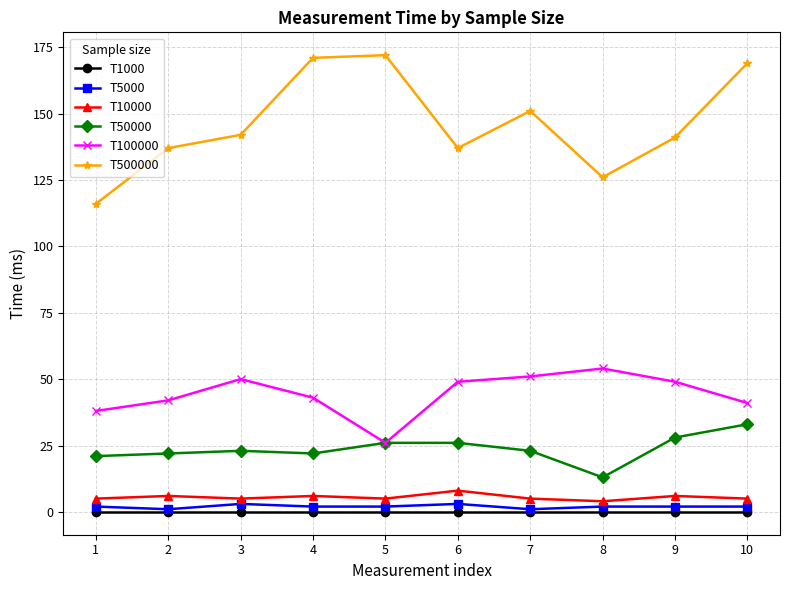

What is the greatest value displayed?

172